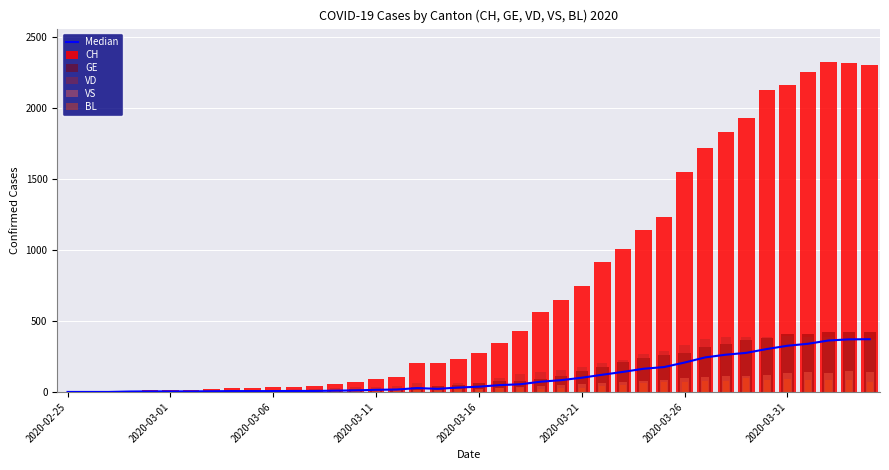

How many values in the GE series are below 66?

20